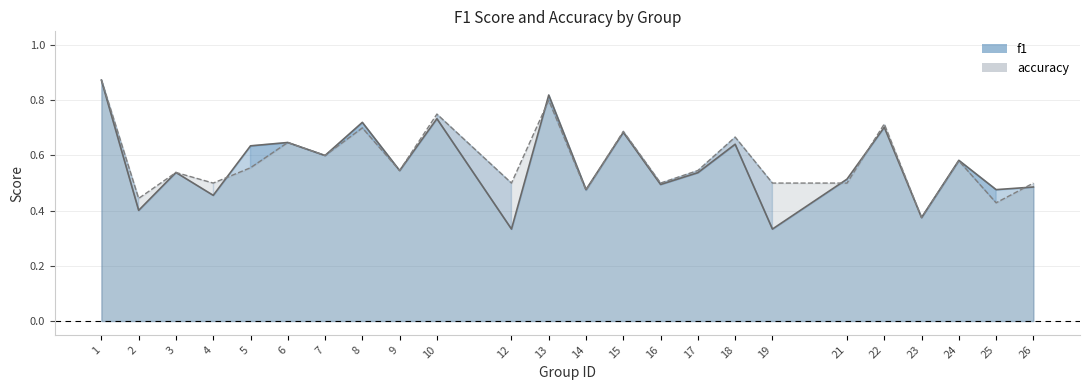

At 25, list the series in order from largest to smallest.

f1, accuracy